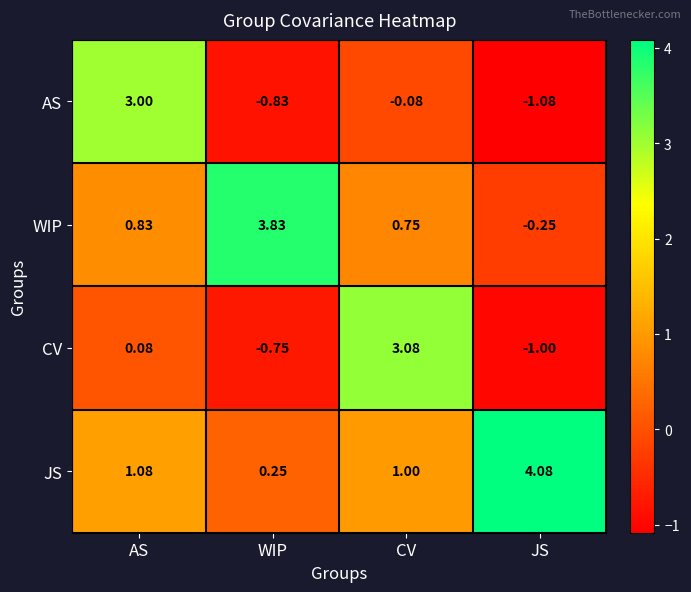

Which label corresponds to the largest value in the chart?

JS